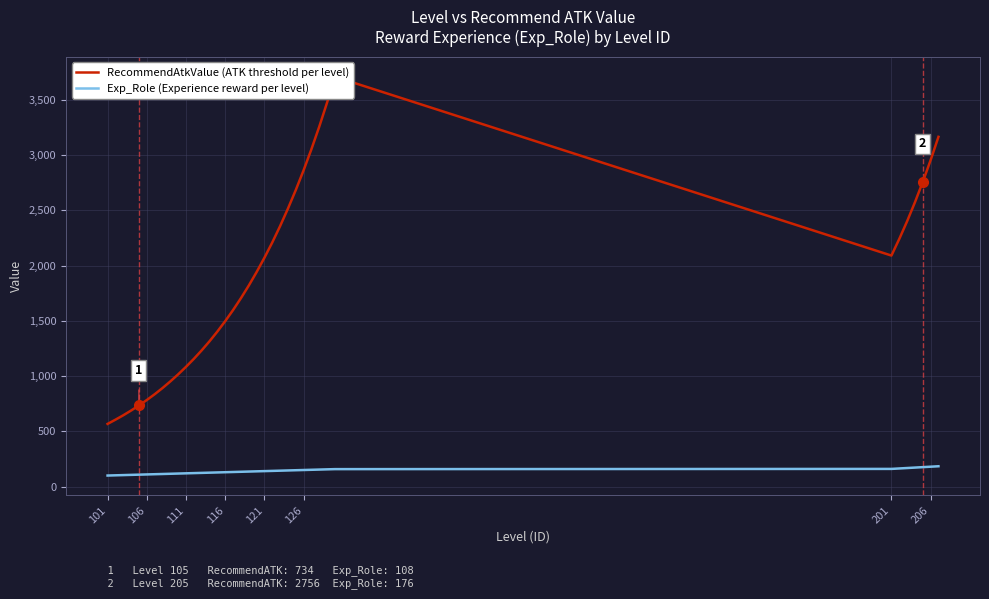

What is the maximum value for Exp_Role (Experience reward per level)?

184